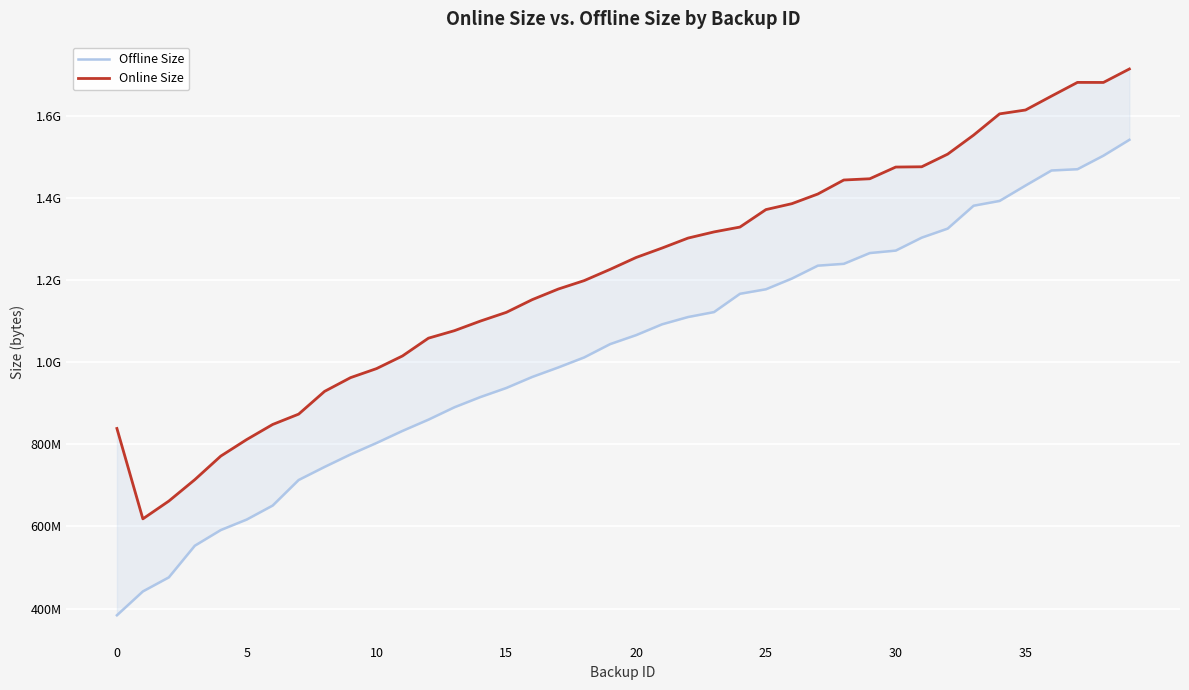

Reading left to right, transcribe all the data shown in this chart.

Offline Size: 383600803	441711113	475918788	552975527	591110393	616727051	650810781	712993776	744887732	775324458	803141778	832570101	859964108	890099855	914987075	937115012	964036533	987060396	1011531624	1043970689	1065793233	1092156595	1109865270	1121935000	1166465332	1177471416	1203561397	1234992134	1239441823	1265679662	1271647465	1303163129	1325204330	1380954226	1392582118	1430110043	1466754511	1469826858	1502805460	1541454128
Online Size: 838476692	618381971	661714873	713816732	771210617	811550830	848247185	873411778	928869547	962284260	984275968	1015083594	1058390916	1076627573	1099996280	1121252347	1152264980	1177992060	1198572443	1225982728	1254866125	1277874541	1302129793	1317137239	1328971074	1371498784	1385922274	1409469666	1443542478	1446596958	1475098899	1475757217	1506509901	1552898865	1604604331	1614027450	1647902216	1681262186	1681136638	1713919062